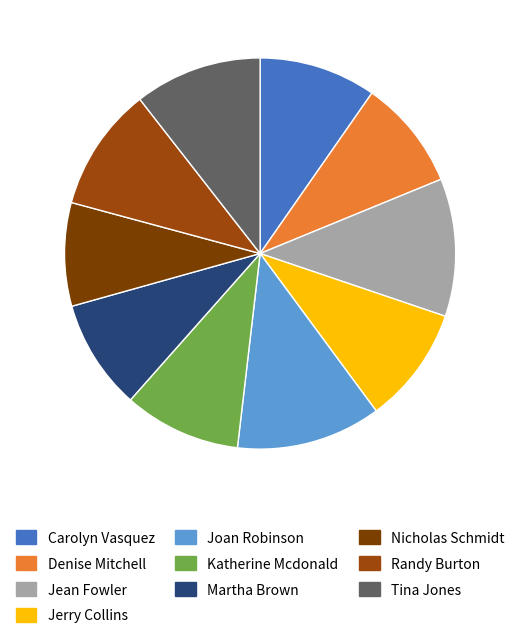

How many slices are in this pie chart?

10